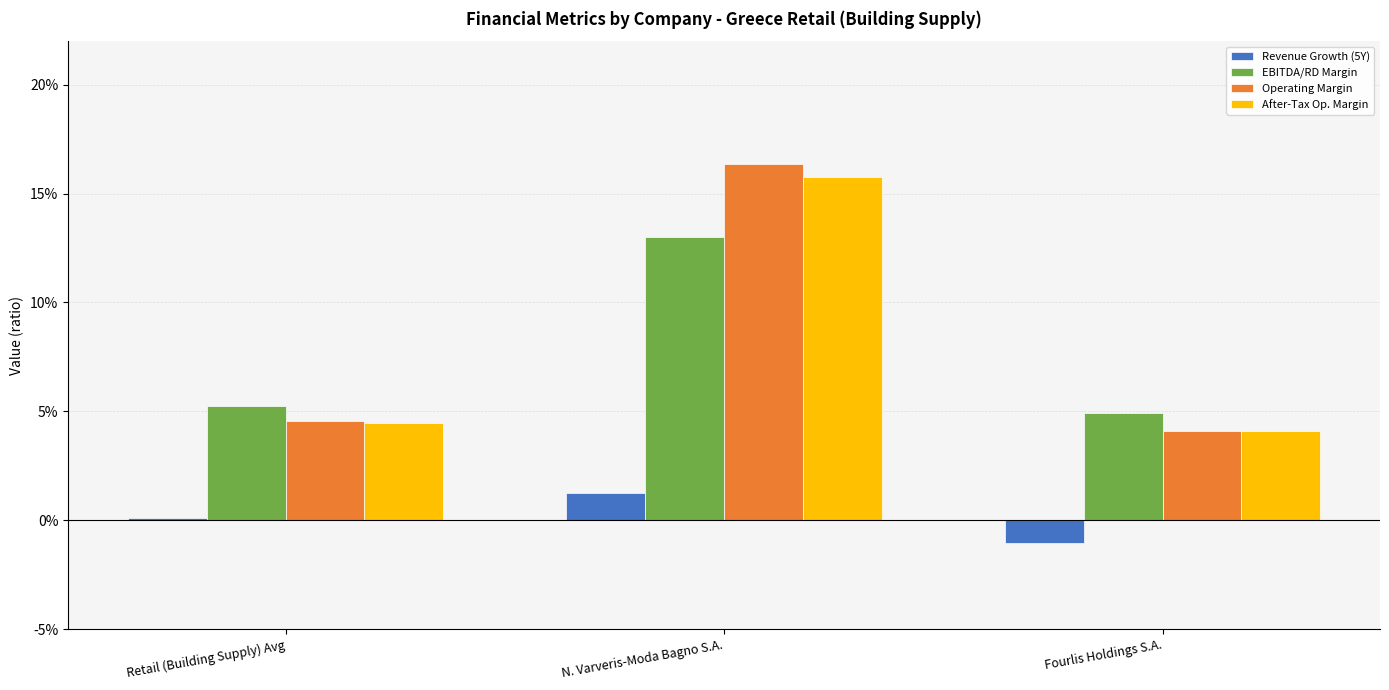

At N. Varveris-Moda Bagno S.A., list the series in order from largest to smallest.

Operating Margin, After-Tax Op. Margin, EBITDA/RD Margin, Revenue Growth (5Y)